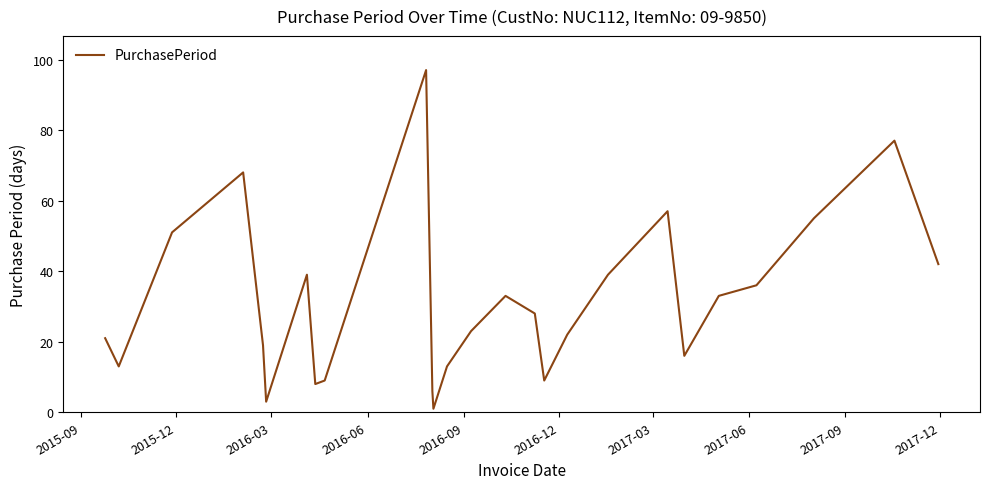

Reading left to right, transcribe all the data shown in this chart.

21	13	51	68	19	3	39	8	9	97	6	1	13	23	33	28	9	22	39	57	16	33	36	55	77	42